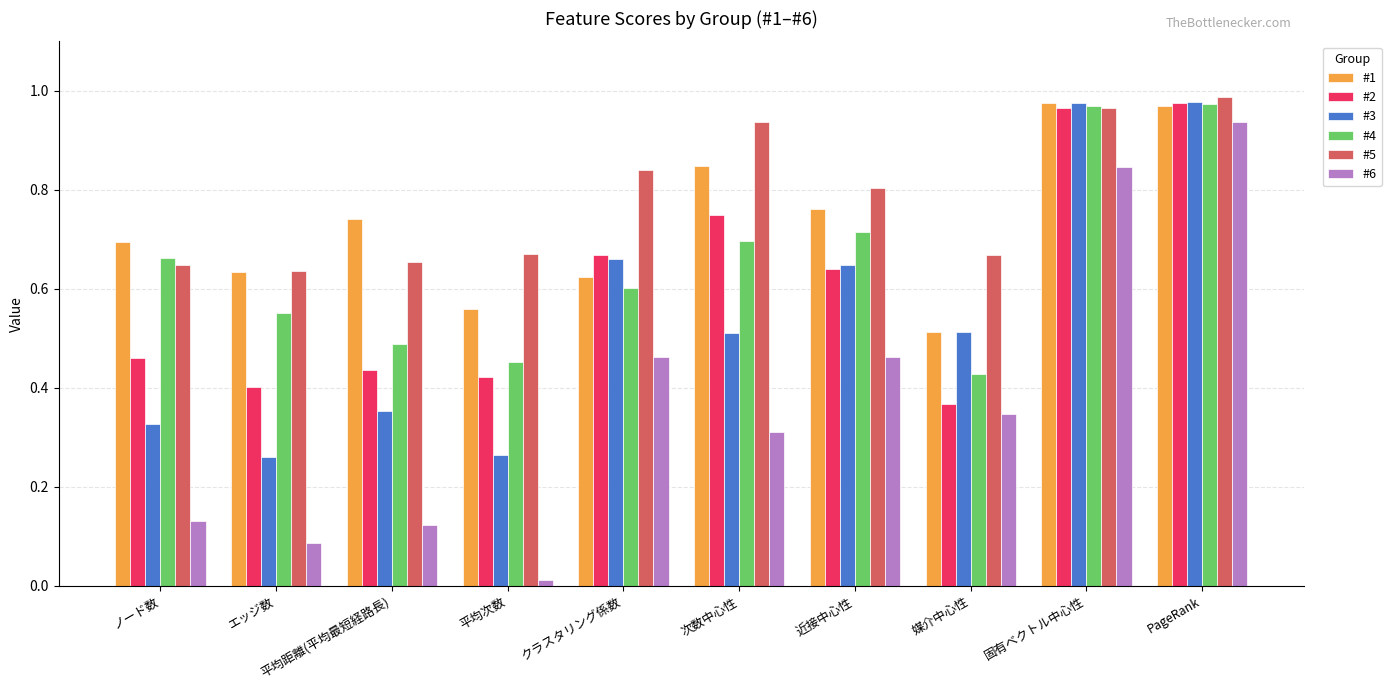

What position from the left is 次数中心性?

6